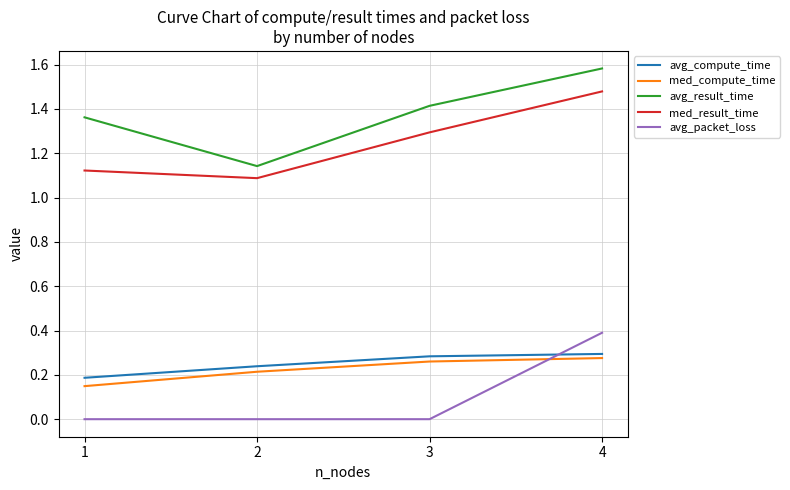

Which series changed the most between 1 and 2?

avg_result_time